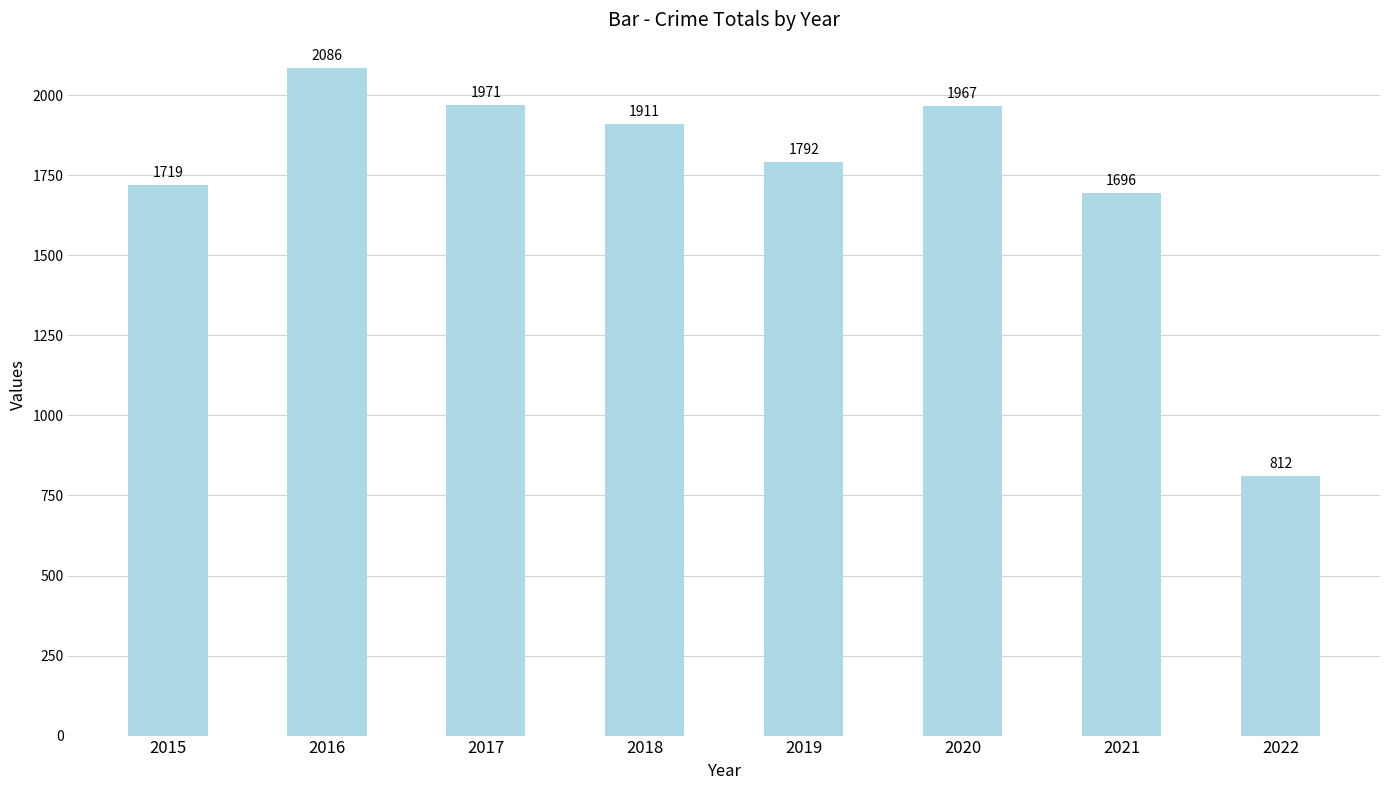

How many data points are less than 1911?

4